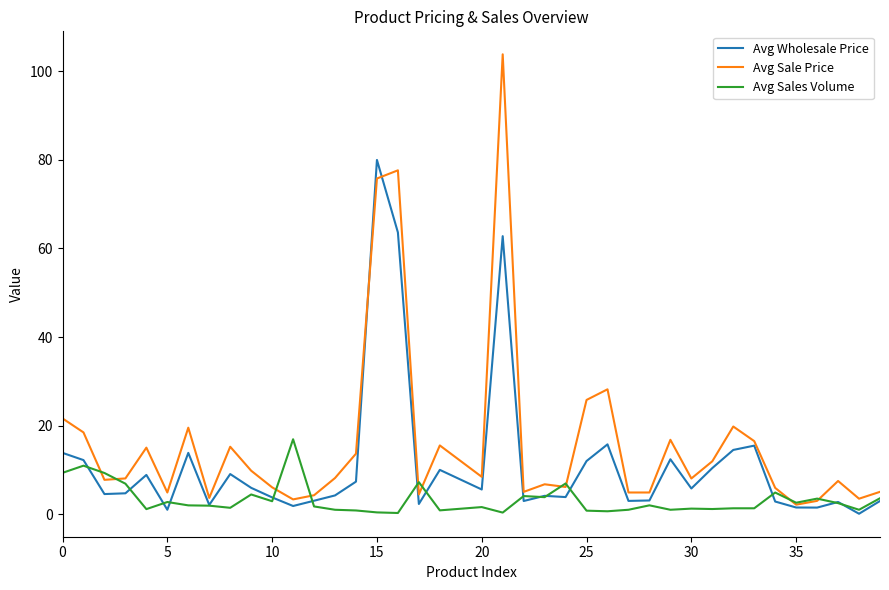

Which series has the widest spread of values?

Avg Sale Price